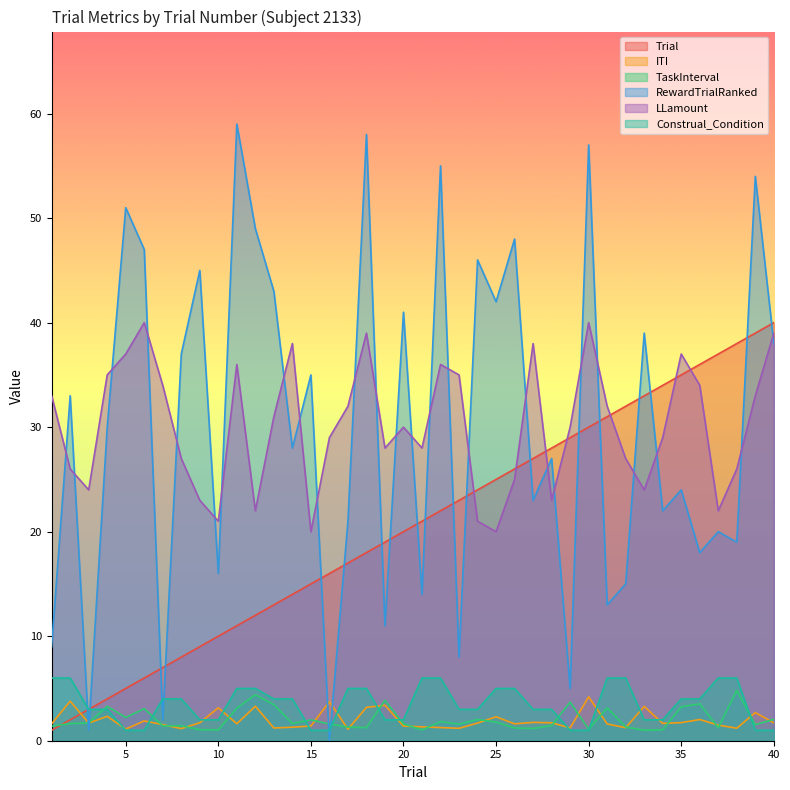

True or false: TaskInterval has more than 1 points higher than both neighbors.

True